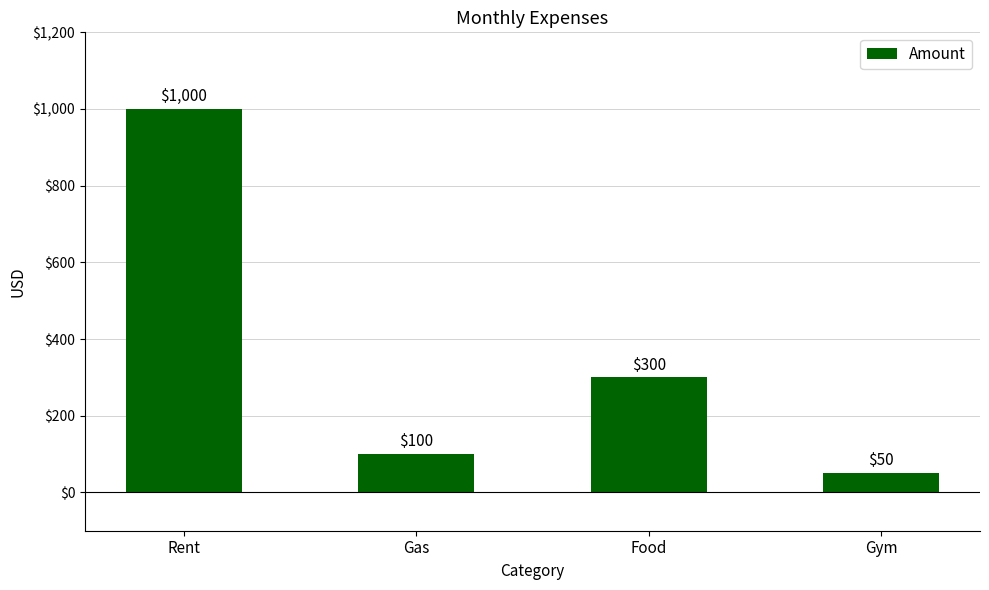

List the labels in order of value, smallest first.

Gym, Gas, Food, Rent